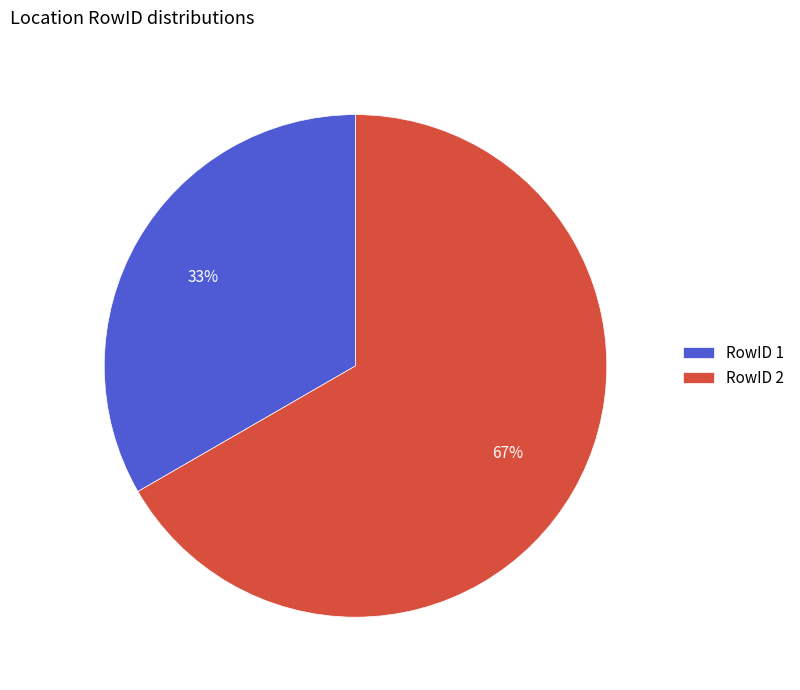

How many slices are in this pie chart?

2